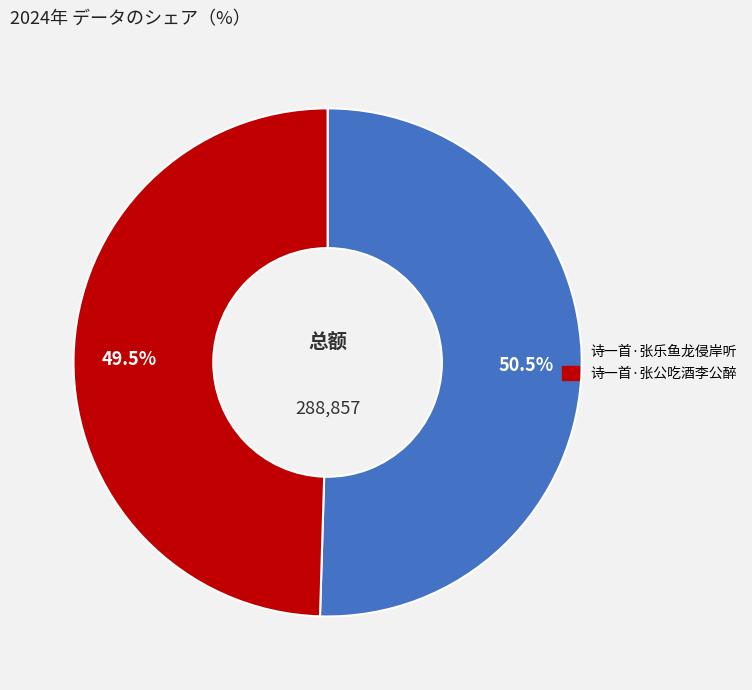

What is the ratio of the value at 诗一首·张乐鱼龙侵岸听 to the value at 诗一首·张公吃酒李公醉?

1.0